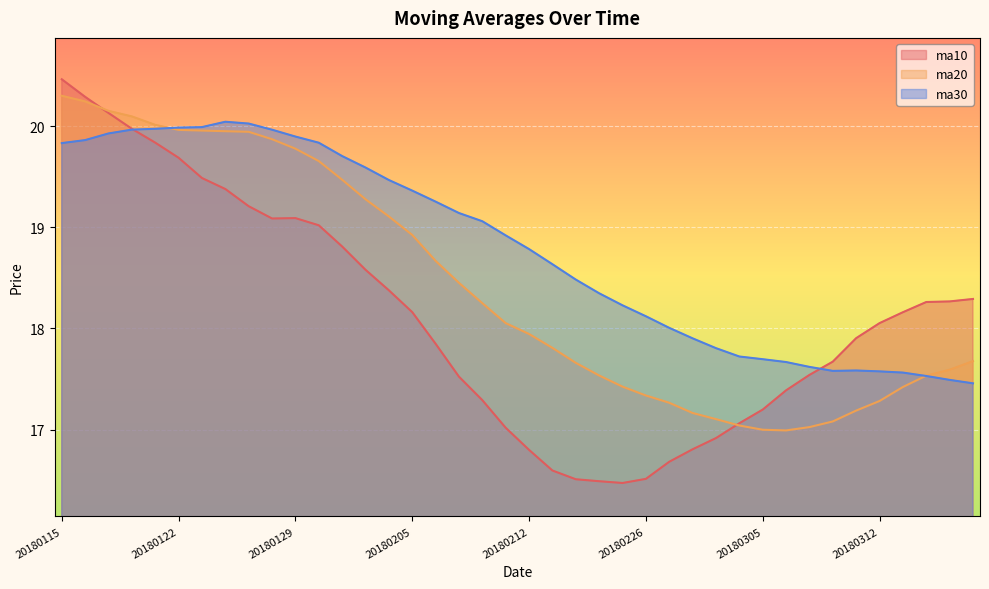

Reading left to right, what are all the values shown in this chart?

ma10: 20.5	20.3	20.1	20.0	19.8	19.7	19.5	19.4	19.2	19.1	19.1	19.0	18.8	18.6	18.4	18.2	17.8	17.5	17.3	17.0	16.8	16.6	16.5	16.5	16.5	16.5	16.7	16.8	16.9	17.1	17.2	17.4	17.5	17.7	17.9	18.1	18.2	18.3	18.3	18.3
ma20: 20.3	20.2	20.2	20.1	20.0	20.0	20.0	20.0	19.9	19.9	19.8	19.7	19.5	19.3	19.1	18.9	18.7	18.5	18.3	18.1	17.9	17.8	17.7	17.5	17.4	17.3	17.3	17.2	17.1	17.0	17.0	17.0	17.0	17.1	17.2	17.3	17.4	17.5	17.6	17.7
ma30: 19.8	19.9	19.9	20.0	20.0	20.0	20.0	20.0	20.0	20.0	19.9	19.8	19.7	19.6	19.5	19.4	19.3	19.1	19.1	18.9	18.8	18.6	18.5	18.3	18.2	18.1	18.0	17.9	17.8	17.7	17.7	17.7	17.6	17.6	17.6	17.6	17.6	17.5	17.5	17.5